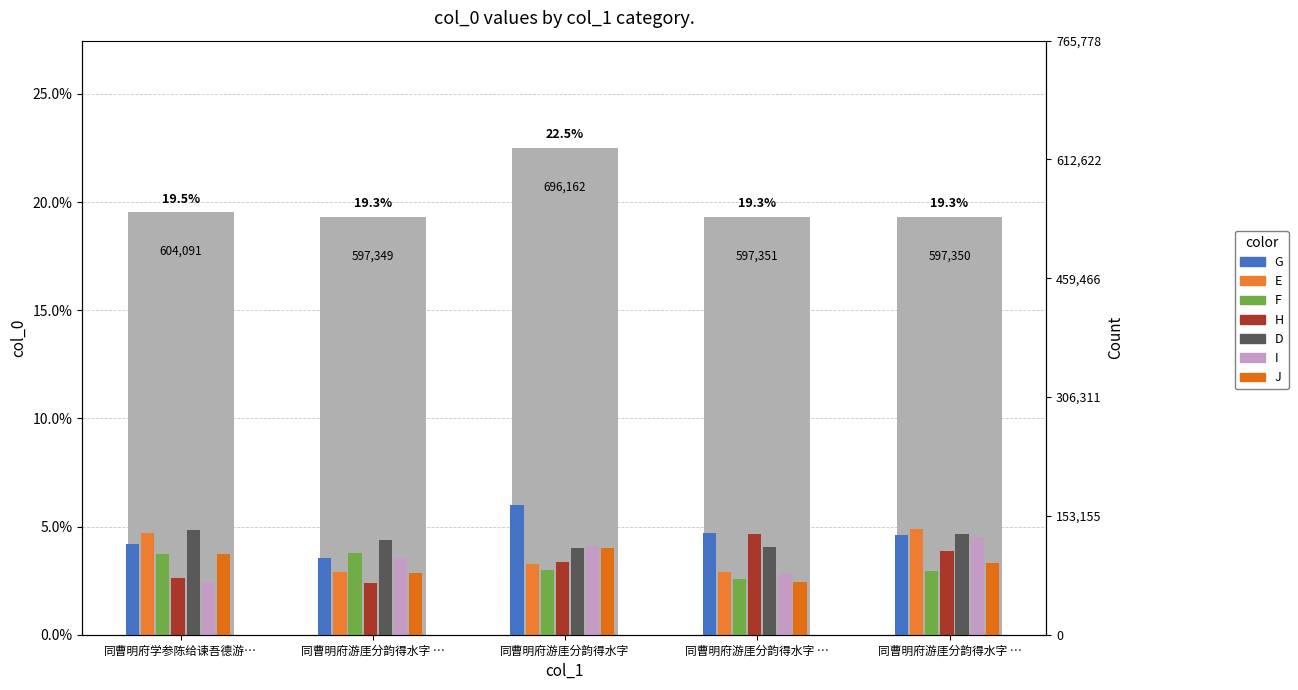

The chart shows a value of 8.7 at 同曹明府学参陈给谏吾德游…. True or false?

False